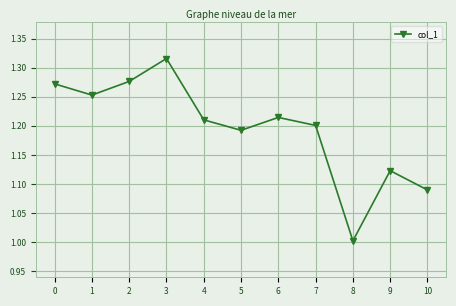

Rank the categories by value from lowest to highest.

8, 10, 9, 5, 7, 4, 6, 1, 0, 2, 3